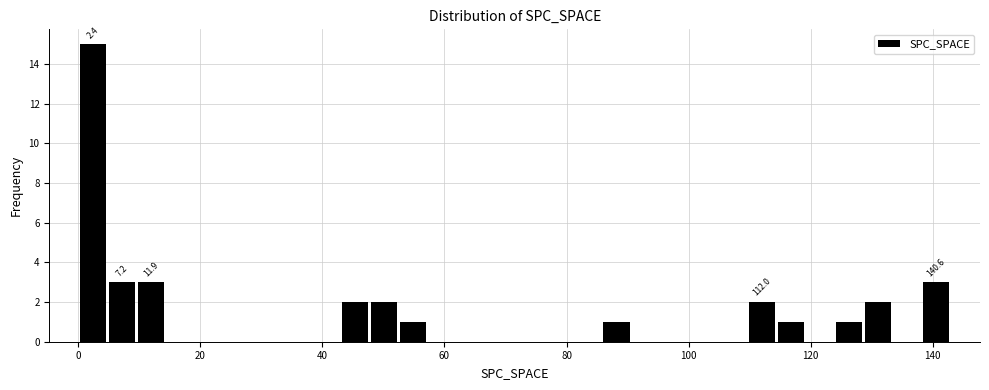

Around what value on the x-axis is the tallest bar? Give the approximate position of its centre, as read against the axis.

2